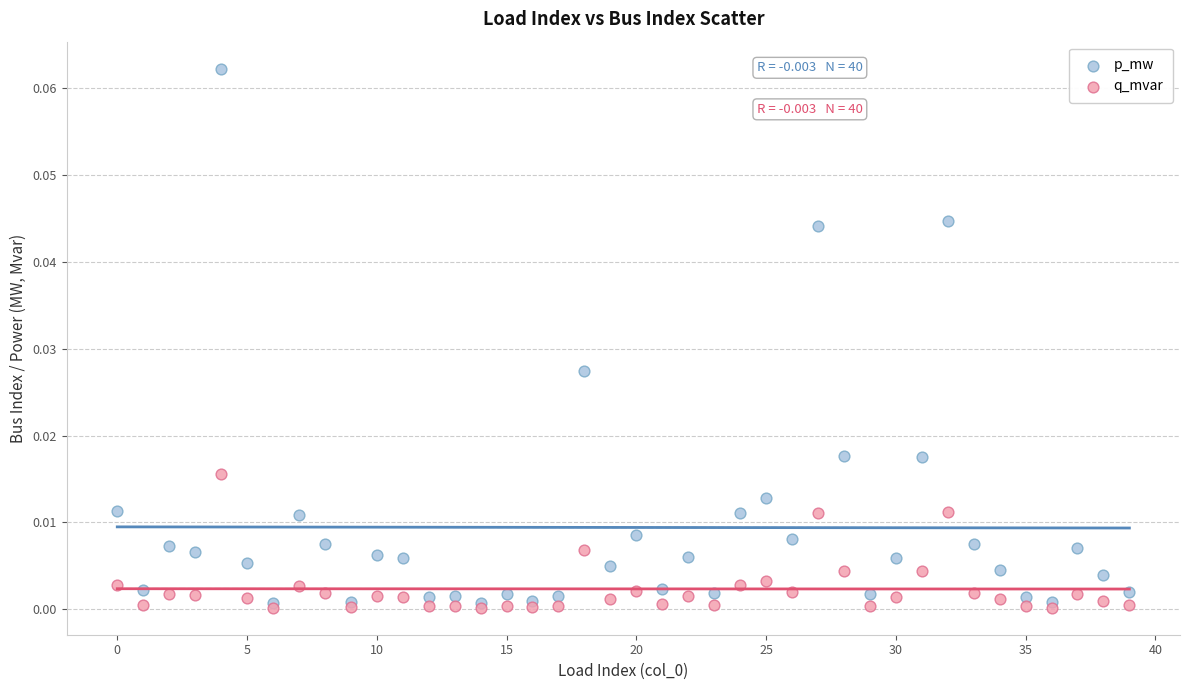

What are all the series names shown in the legend?

p_mw, q_mvar